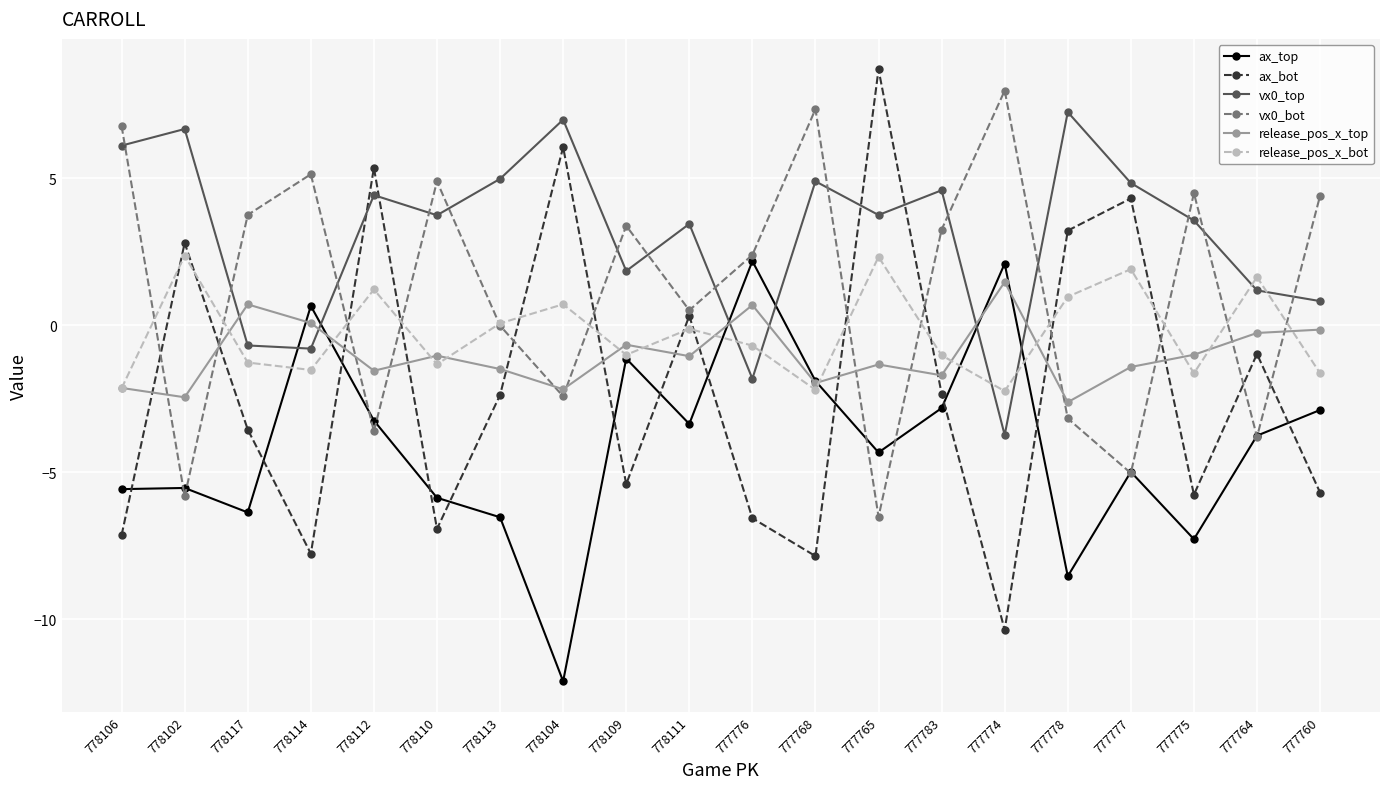

How many series are shown in this chart?

6